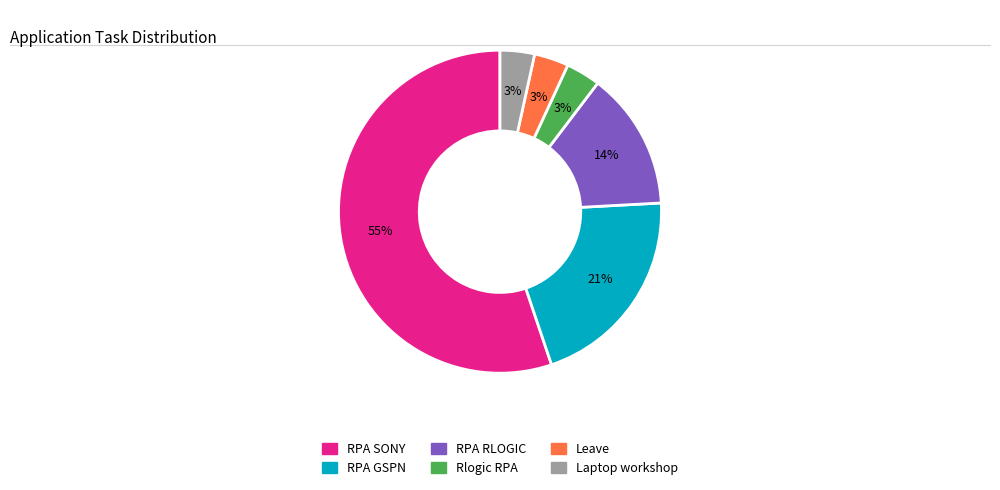

To the nearest percent, what is the average slice percentage?

17%